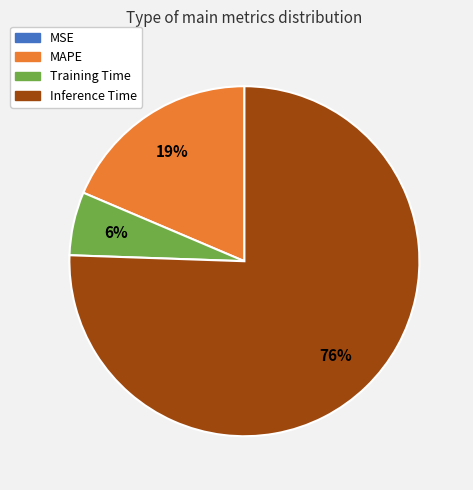

What is the majority slice?

Inference Time